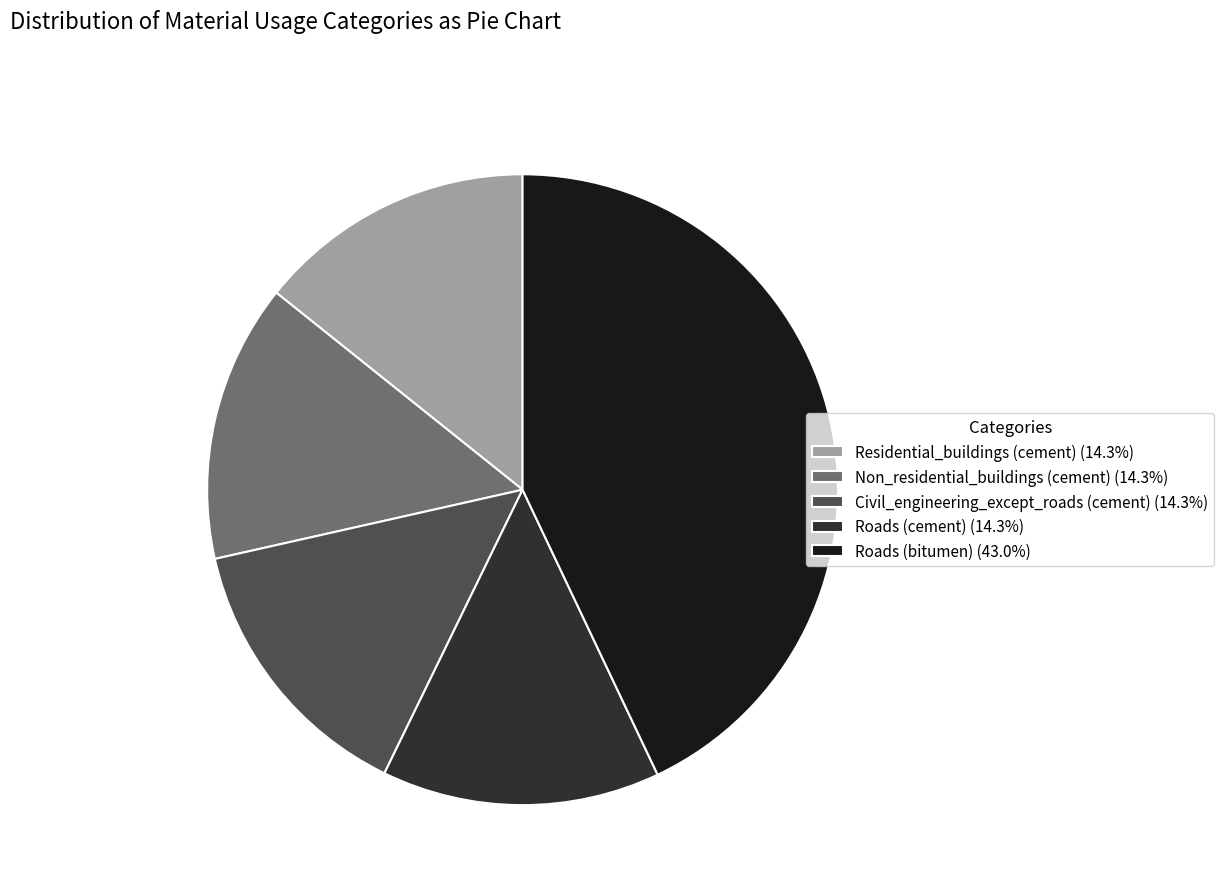

Is there any slice that represents more than half of the pie?

No